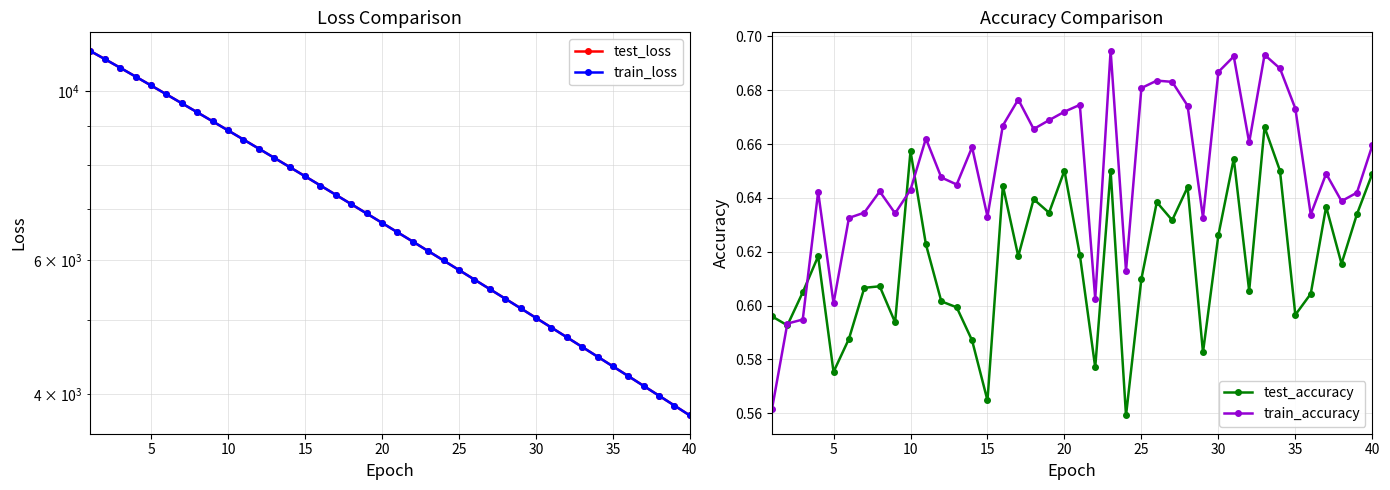

True or false: train_accuracy and train_loss cross at least once.

False